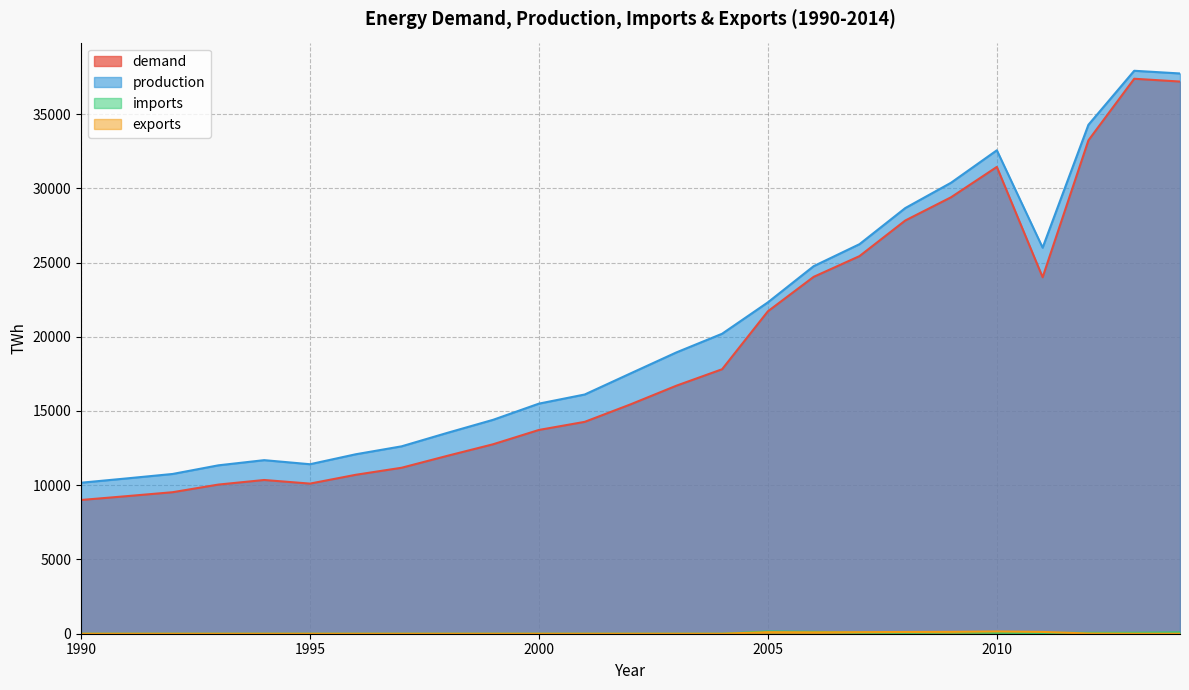

How many lines are shown in the chart?

4